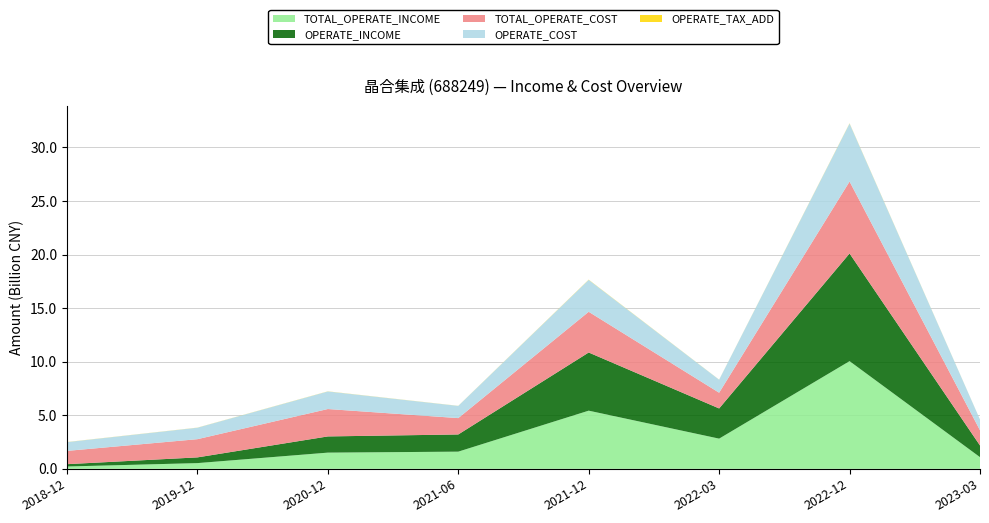

Reading right to left, list all the values displayed in this chart.

TOTAL_OPERATE_INCOME: 2023-03-31=1089766262.4	2022-12-31=10050948608.5	2022-03-31=2818282577.1	2021-12-31=5429009291.1	2021-06-30=1603842029.1	2020-12-31=1512370504.7	2019-12-31=533921676.5	2018-12-31=217659522.6
OPERATE_INCOME: 2023-03-31=1089766262.4	2022-12-31=10050948608.5	2022-03-31=2818282577.1	2021-12-31=5429009291.1	2021-06-30=1603842029.1	2020-12-31=1512370504.7	2019-12-31=533921676.5	2018-12-31=217659522.6
TOTAL_OPERATE_COST: 2023-03-31=1417226609.9	2022-12-31=6715581462.6	2022-03-31=1467149300.5	2021-12-31=3800289703.4	2021-06-30=1526792750.6	2020-12-31=2556600384.6	2019-12-31=1699986499.1	2018-12-31=1239181686.0
OPERATE_COST: 2023-03-31=1002330292.6	2022-12-31=5411481665.3	2022-03-31=1215922481.3	2021-12-31=2978972052.0	2021-06-30=1141063632.8	2020-12-31=1641908608.7	2019-12-31=1070759386.9	2018-12-31=819603180.9
OPERATE_TAX_ADD: 2023-03-31=6077213.3	2022-12-31=23282396.8	2022-03-31=7082172.4	2021-12-31=20784021.7	2021-06-30=6983650.2	2020-12-31=11305324.5	2019-12-31=9259074.3	2018-12-31=9557015.1